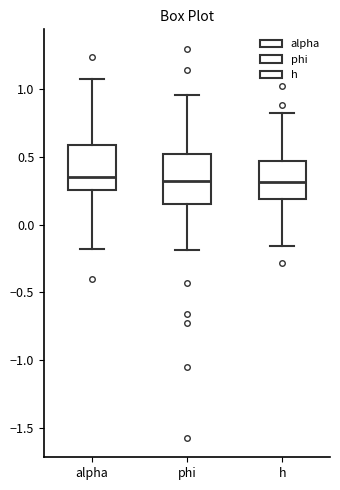

Where does the median line of the box for alpha sit on the y-axis? The values are not printed on the chart, so give them approximately, as read against the axis.

0.35